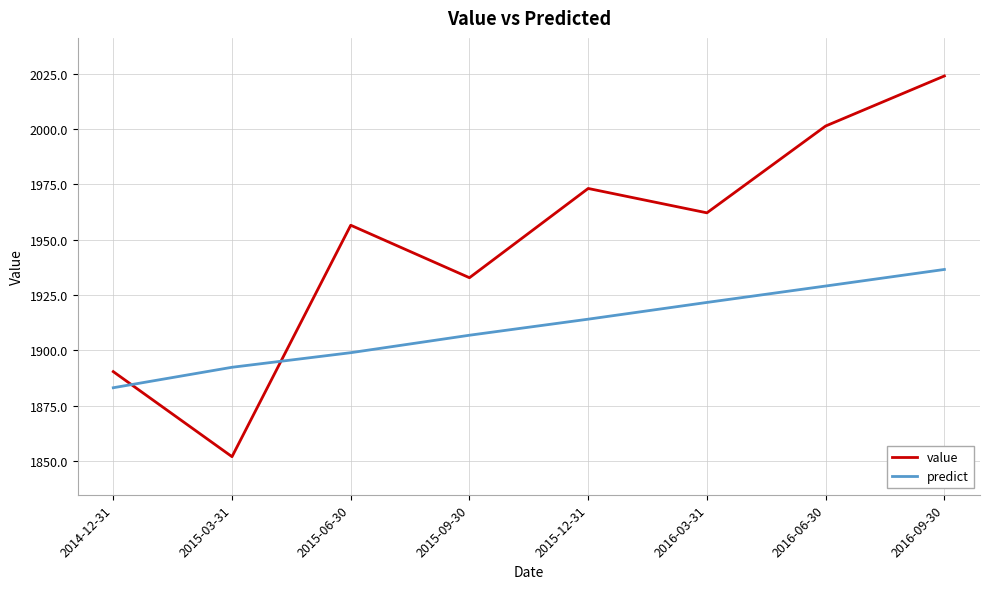

Reading left to right, extract all data points from this chart.

value: 2014-12-31=1890.4	2015-03-31=1852.0	2015-06-30=1956.5	2015-09-30=1932.8	2015-12-31=1973.1	2016-03-31=1962.1	2016-06-30=2001.3	2016-09-30=2023.9
predict: 2014-12-31=1883.1	2015-03-31=1892.4	2015-06-30=1898.9	2015-09-30=1906.8	2015-12-31=1914.1	2016-03-31=1921.6	2016-06-30=1929.0	2016-09-30=1936.5